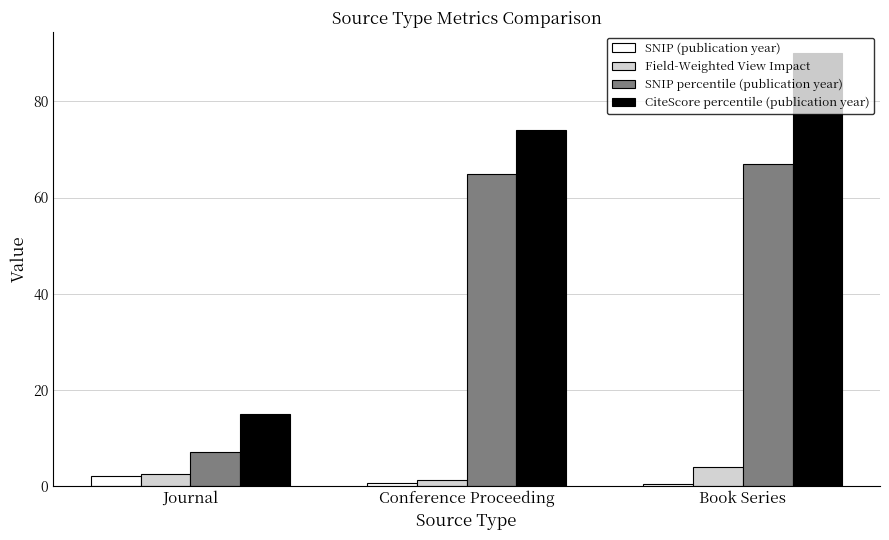

Rank the series at Book Series from highest to lowest value.

CiteScore percentile (publication year), SNIP percentile (publication year), Field-Weighted View Impact, SNIP (publication year)